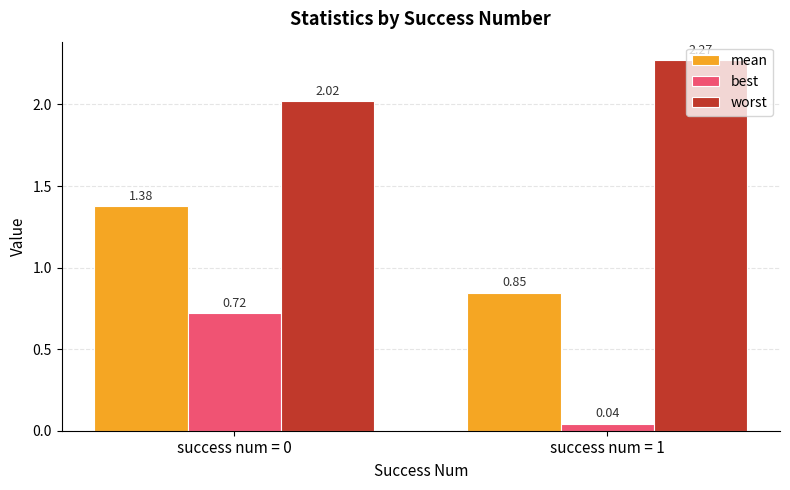

Is the value of mean at success num = 1 greater than the value of worst at success num = 0?

No